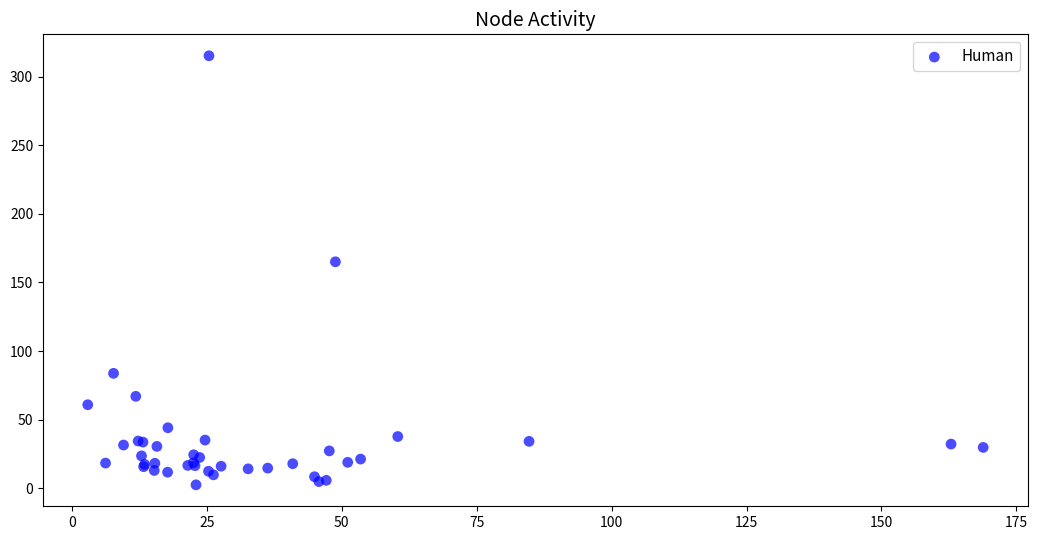

What Y value in the scatter plot is closest to 158?

165.1